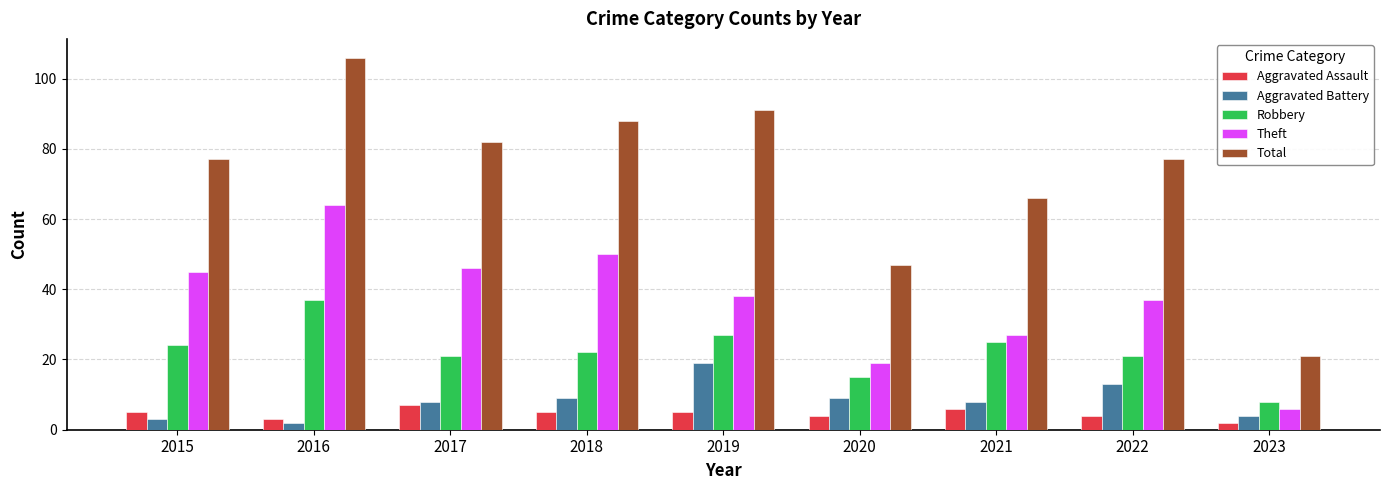

What is the average value of the Robbery series?

22